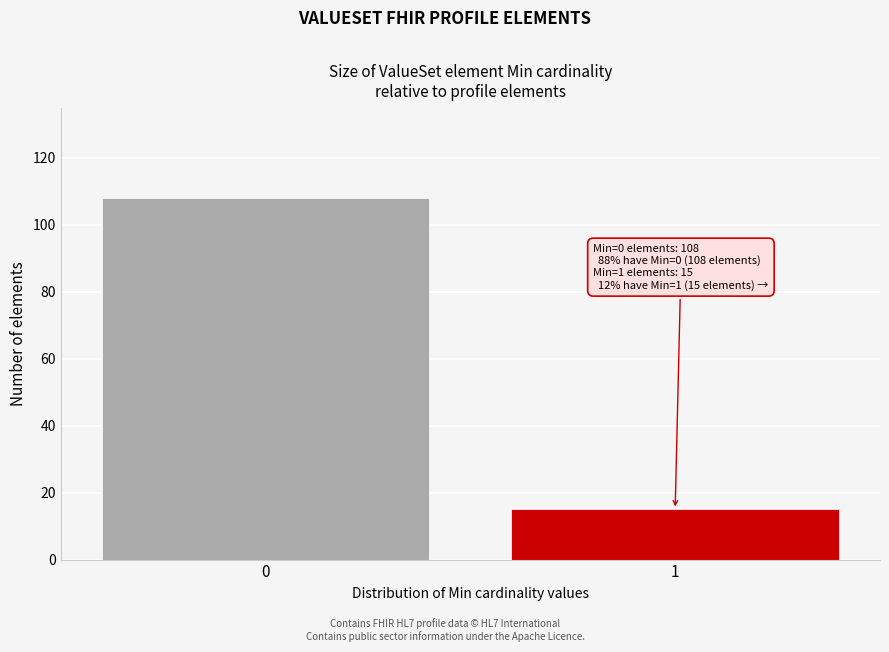

Reading left to right, transcribe all the data shown in this chart.

0=108	1=15